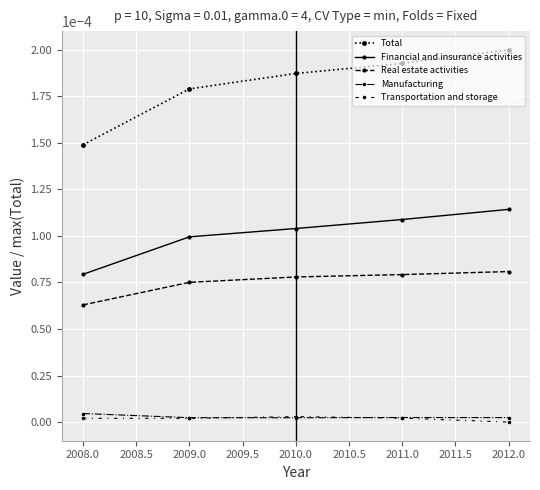

Does the chart have visible grid lines?

Yes